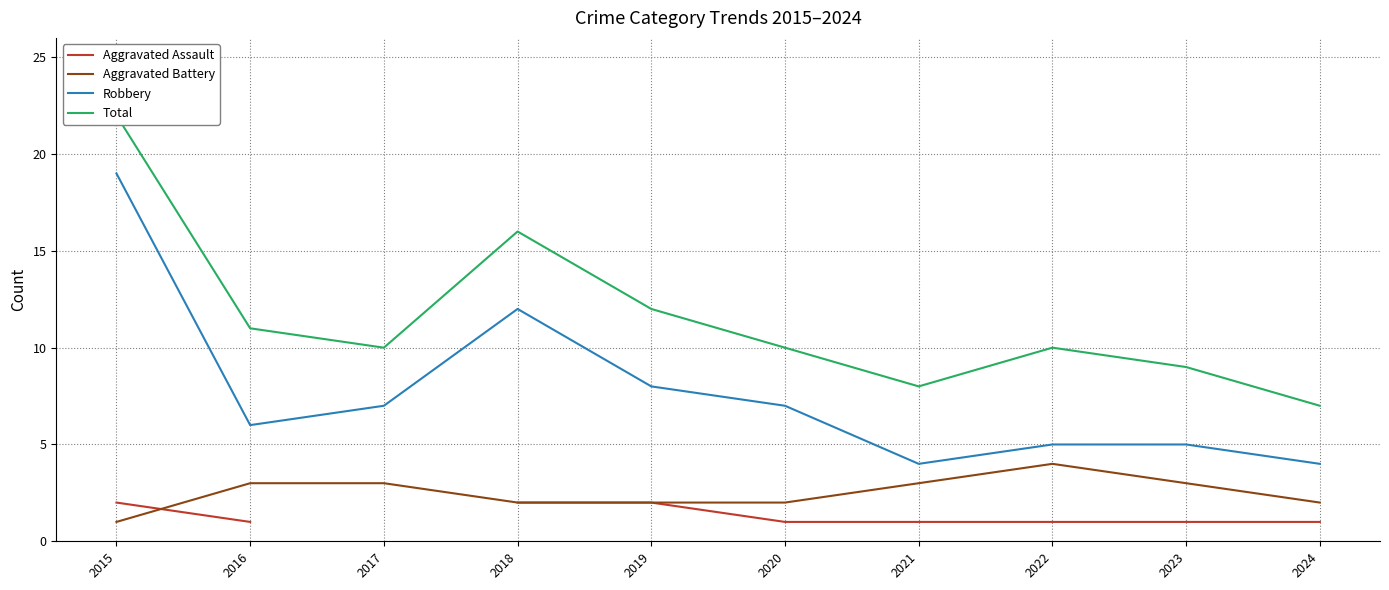

How many data points in Aggravated Assault are above 1?

3